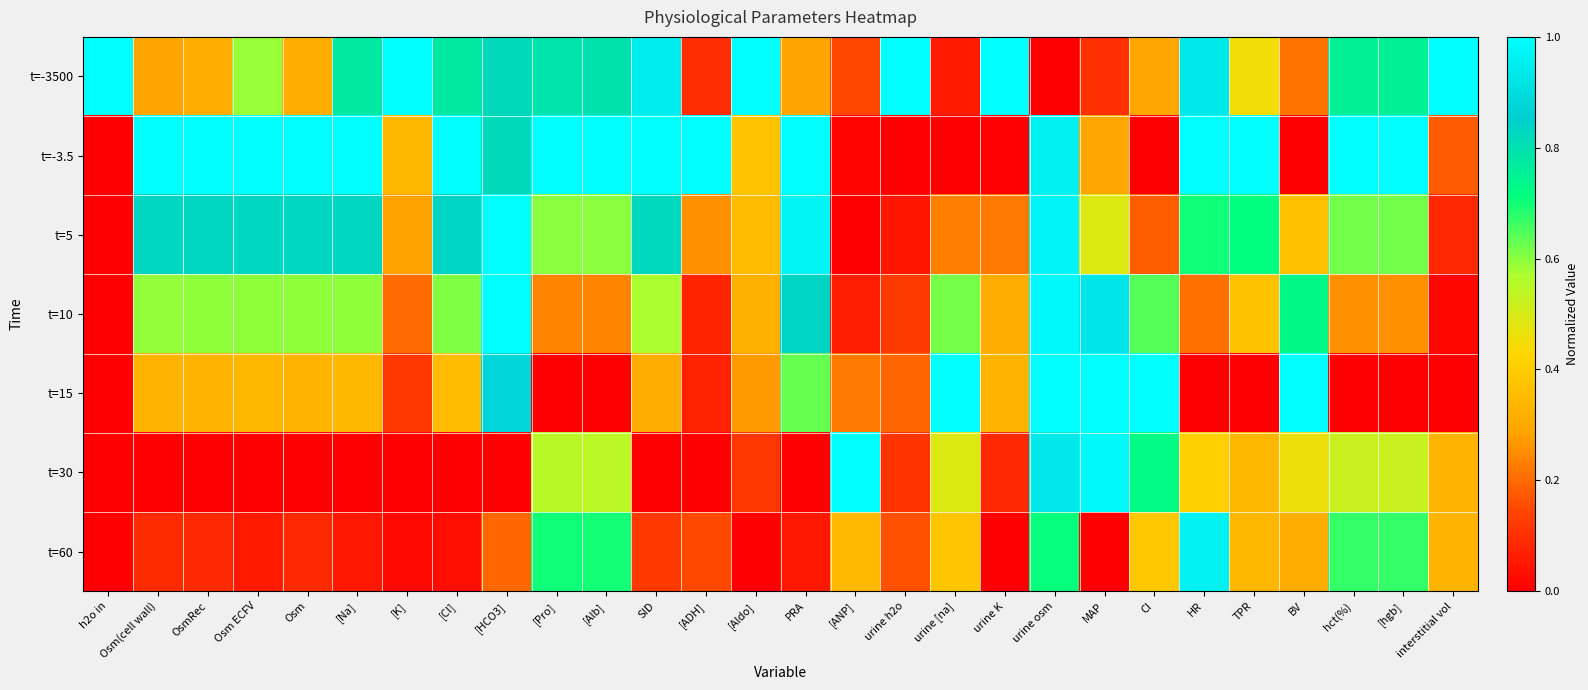

Reading left to right, transcribe all the data shown in this chart.

t=-3500: h2o in=1.0	Osm(cell wall)=0.3	OsmRec=0.3	Osm ECFV=0.6	Osm=0.3	[Na]=0.8	[K]=1.0	[Cl]=0.8	[HCO3]=0.8	[Pro]=0.8	[Alb]=0.8	SID=0.9	[ADH]=0.1	[Aldo]=1.0	PRA=0.3	[ANP]=0.1	urine h2o=1.0	urine [na]=0.1	urine K=1.0	urine osm=0.0	MAP=0.1	CI=0.3	HR=0.9	TPR=0.5	BV=0.2	hct(%)=0.8	[hgb]=0.8	interstitial vol=1.0
t=-3.5: h2o in=0.0	Osm(cell wall)=1.0	OsmRec=1.0	Osm ECFV=1.0	Osm=1.0	[Na]=1.0	[K]=0.3	[Cl]=1.0	[HCO3]=0.8	[Pro]=1.0	[Alb]=1.0	SID=1.0	[ADH]=1.0	[Aldo]=0.4	PRA=1.0	[ANP]=0.0	urine h2o=0.0	urine [na]=0.0	urine K=0.0	urine osm=1.0	MAP=0.3	CI=0.0	HR=1.0	TPR=1.0	BV=0.0	hct(%)=1.0	[hgb]=1.0	interstitial vol=0.2
t=5: h2o in=0.0	Osm(cell wall)=0.8	OsmRec=0.8	Osm ECFV=0.8	Osm=0.8	[Na]=0.8	[K]=0.3	[Cl]=0.8	[HCO3]=1.0	[Pro]=0.6	[Alb]=0.6	SID=0.8	[ADH]=0.3	[Aldo]=0.4	PRA=1.0	[ANP]=0.0	urine h2o=0.1	urine [na]=0.2	urine K=0.2	urine osm=1.0	MAP=0.5	CI=0.2	HR=0.7	TPR=0.7	BV=0.4	hct(%)=0.6	[hgb]=0.6	interstitial vol=0.1
t=10: h2o in=0.0	Osm(cell wall)=0.6	OsmRec=0.6	Osm ECFV=0.6	Osm=0.6	[Na]=0.6	[K]=0.2	[Cl]=0.6	[HCO3]=1.0	[Pro]=0.2	[Alb]=0.2	SID=0.6	[ADH]=0.1	[Aldo]=0.3	PRA=0.8	[ANP]=0.1	urine h2o=0.1	urine [na]=0.6	urine K=0.3	urine osm=1.0	MAP=0.9	CI=0.6	HR=0.2	TPR=0.4	BV=0.7	hct(%)=0.3	[hgb]=0.3	interstitial vol=0.0
t=15: h2o in=0.0	Osm(cell wall)=0.3	OsmRec=0.3	Osm ECFV=0.3	Osm=0.3	[Na]=0.3	[K]=0.1	[Cl]=0.4	[HCO3]=0.9	[Pro]=0.0	[Alb]=0.0	SID=0.3	[ADH]=0.1	[Aldo]=0.3	PRA=0.6	[ANP]=0.2	urine h2o=0.2	urine [na]=1.0	urine K=0.3	urine osm=1.0	MAP=1.0	CI=1.0	HR=0.0	TPR=0.0	BV=1.0	hct(%)=0.0	[hgb]=0.0	interstitial vol=0.0
t=30: h2o in=0.0	Osm(cell wall)=0.0	OsmRec=0.0	Osm ECFV=0.0	Osm=0.0	[Na]=0.0	[K]=0.0	[Cl]=0.0	[HCO3]=0.0	[Pro]=0.5	[Alb]=0.5	SID=0.0	[ADH]=0.0	[Aldo]=0.1	PRA=0.0	[ANP]=1.0	urine h2o=0.1	urine [na]=0.5	urine K=0.1	urine osm=0.9	MAP=1.0	CI=0.7	HR=0.4	TPR=0.3	BV=0.5	hct(%)=0.5	[hgb]=0.5	interstitial vol=0.3
t=60: h2o in=0.0	Osm(cell wall)=0.1	OsmRec=0.1	Osm ECFV=0.1	Osm=0.1	[Na]=0.1	[K]=0.0	[Cl]=0.0	[HCO3]=0.2	[Pro]=0.7	[Alb]=0.7	SID=0.1	[ADH]=0.2	[Aldo]=0.0	PRA=0.1	[ANP]=0.3	urine h2o=0.2	urine [na]=0.4	urine K=0.0	urine osm=0.7	MAP=0.0	CI=0.4	HR=1.0	TPR=0.3	BV=0.3	hct(%)=0.7	[hgb]=0.7	interstitial vol=0.3